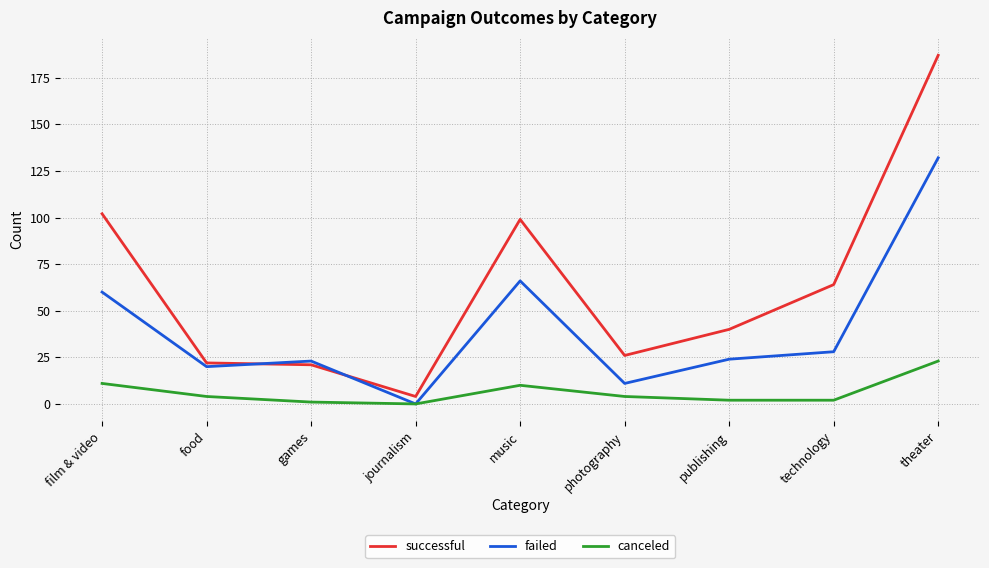

What is the difference between the maximum and second lowest values in the failed series?

121